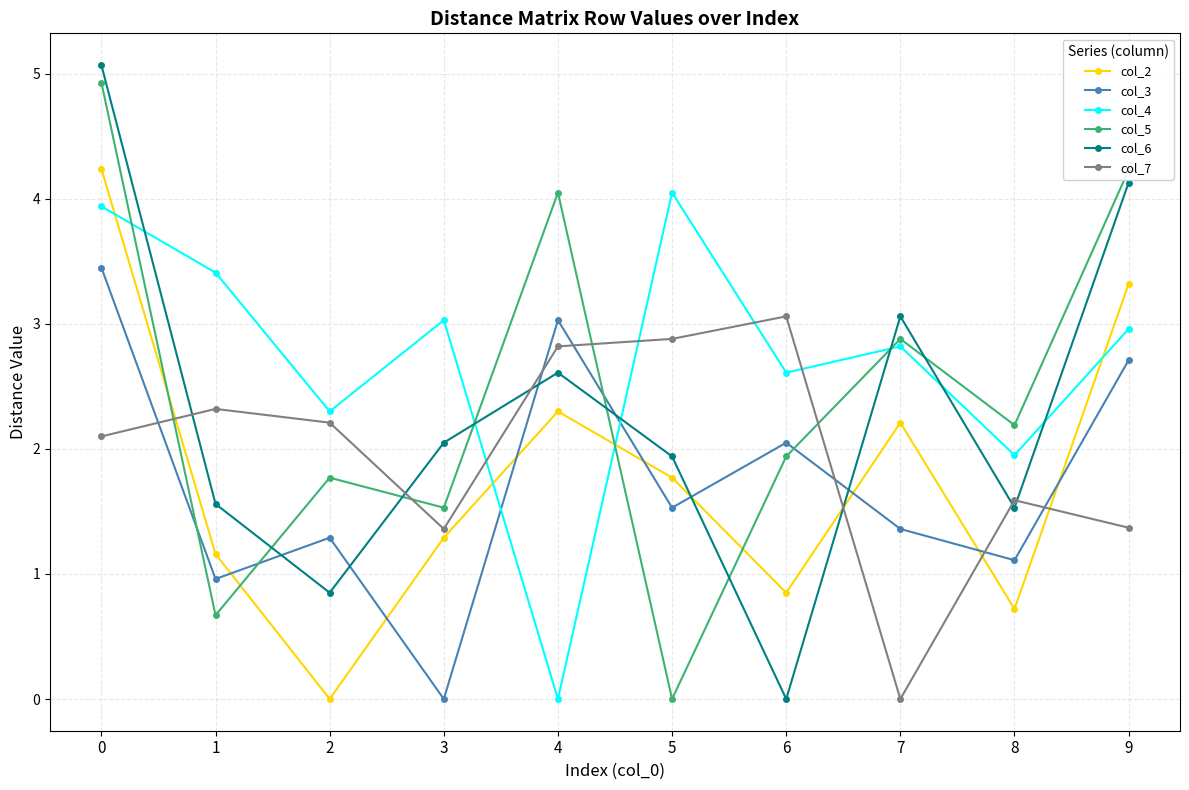

What is the difference between the highest and lowest values at 1?

2.7